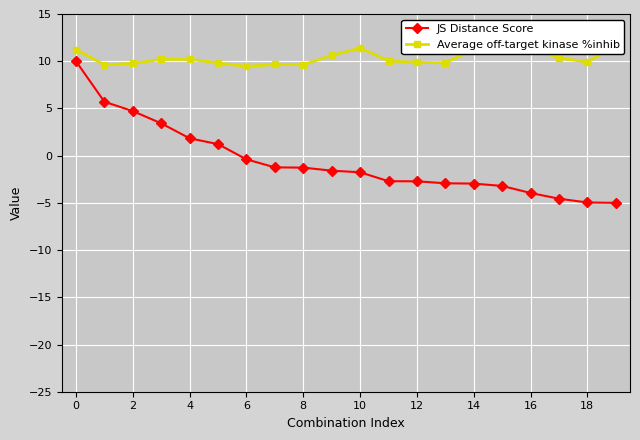

What are all the series names shown in the legend?

JS Distance Score, Average off-target kinase %inhib